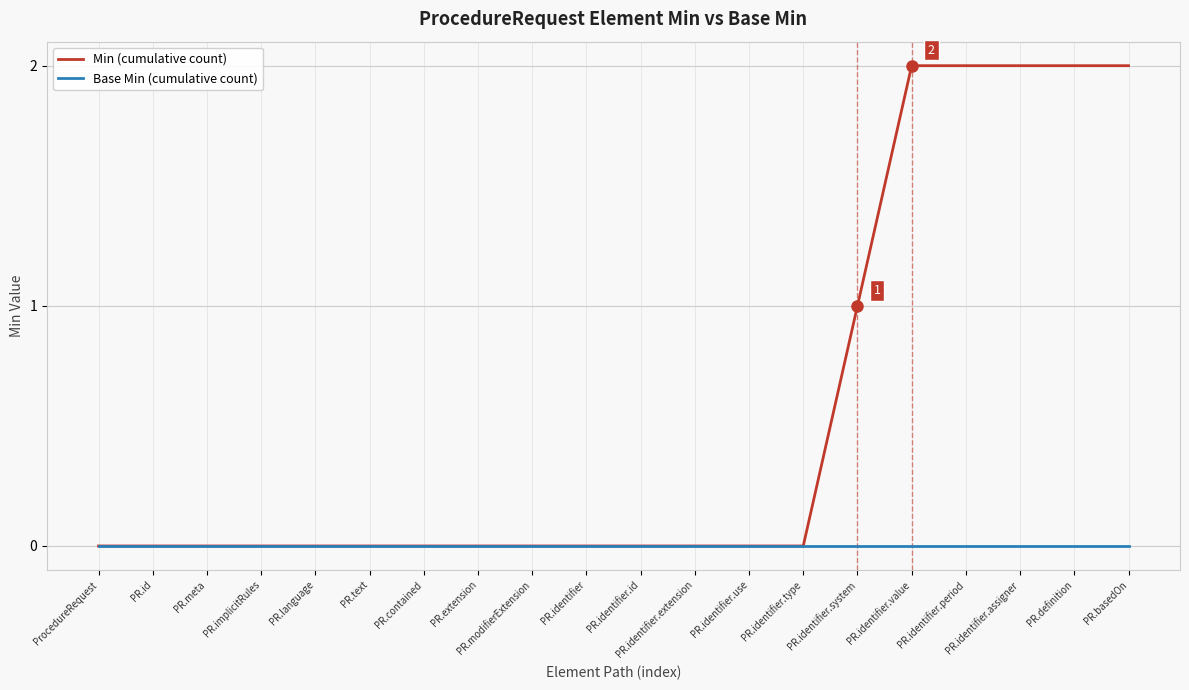

List the series in order of their peak value, highest first.

Min (cumulative count), Base Min (cumulative count)